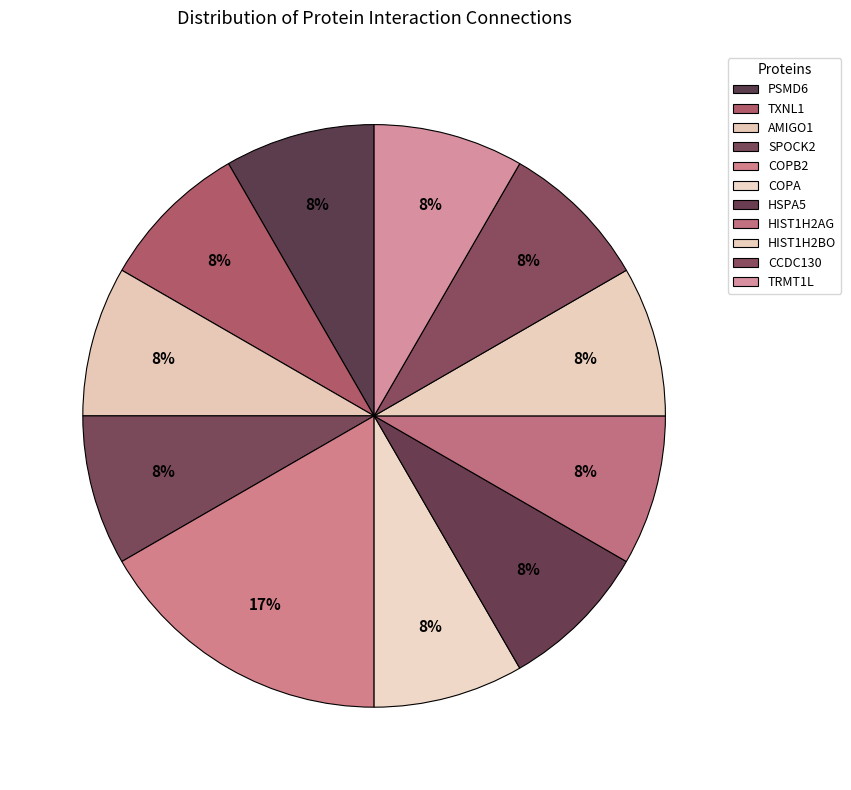

Rank the categories by value from lowest to highest.

PSMD6, TXNL1, AMIGO1, SPOCK2, COPA, HSPA5, HIST1H2AG, HIST1H2BO, CCDC130, TRMT1L, COPB2